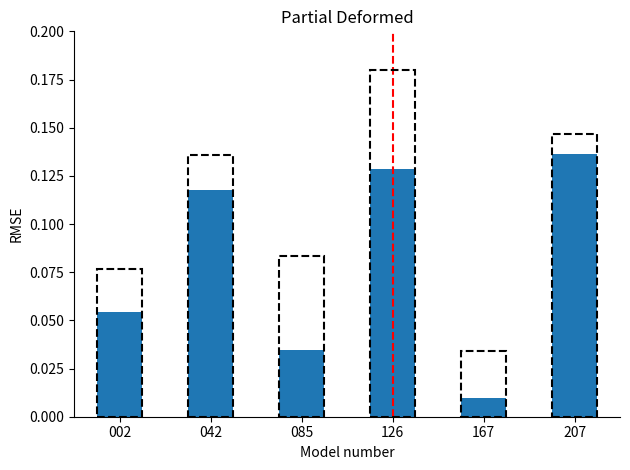

Between 126 and 207, which is larger?

207